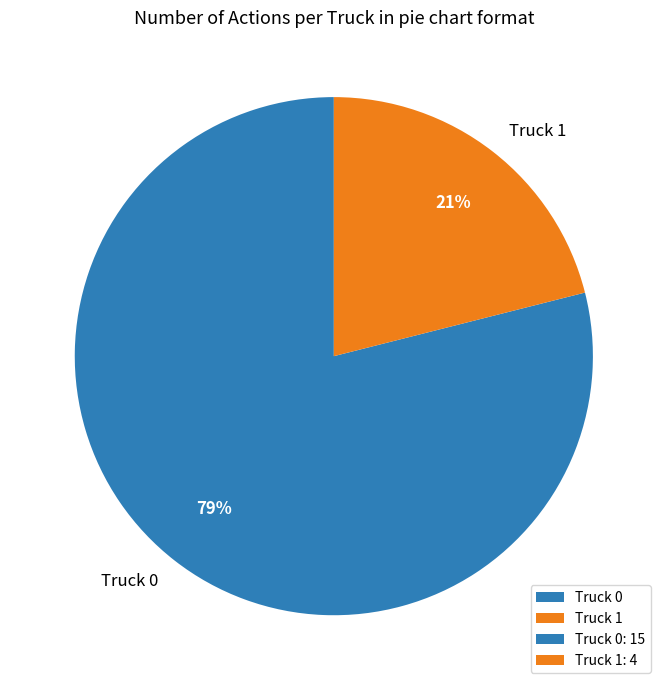

Is the sum of Truck 0 and Truck 1 greater than half?

Yes